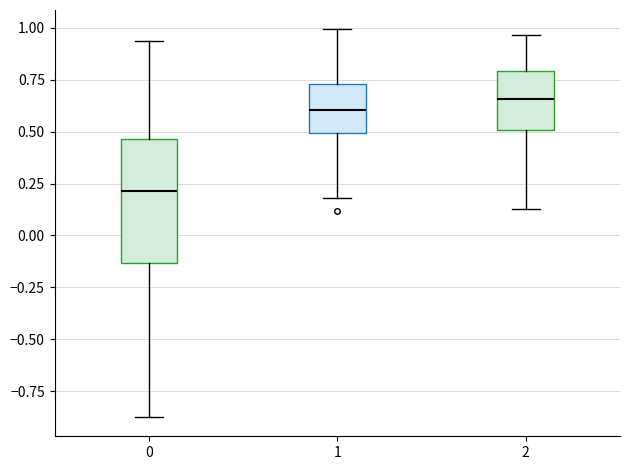

Which box's median line is the highest?

2